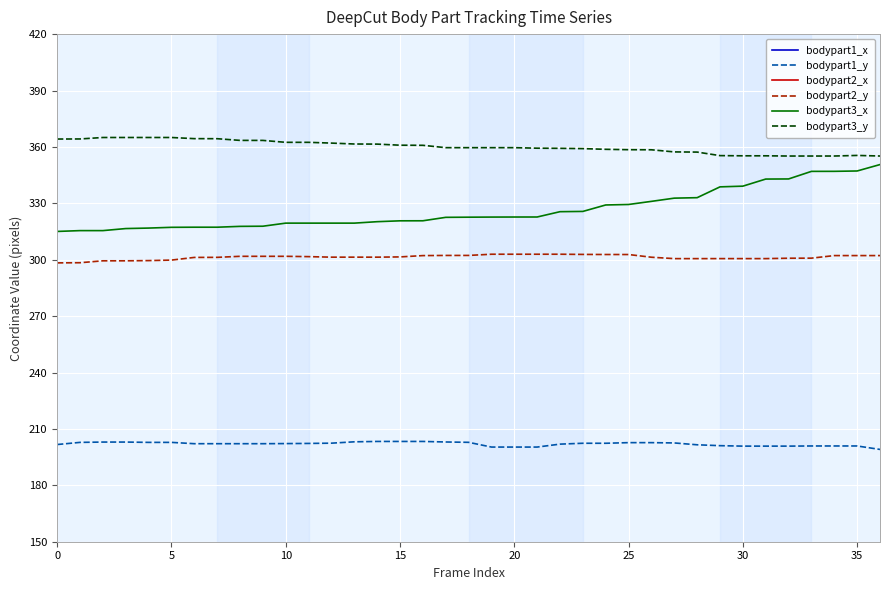

What are all the series names shown in the legend?

bodypart1_x, bodypart1_y, bodypart2_x, bodypart2_y, bodypart3_x, bodypart3_y